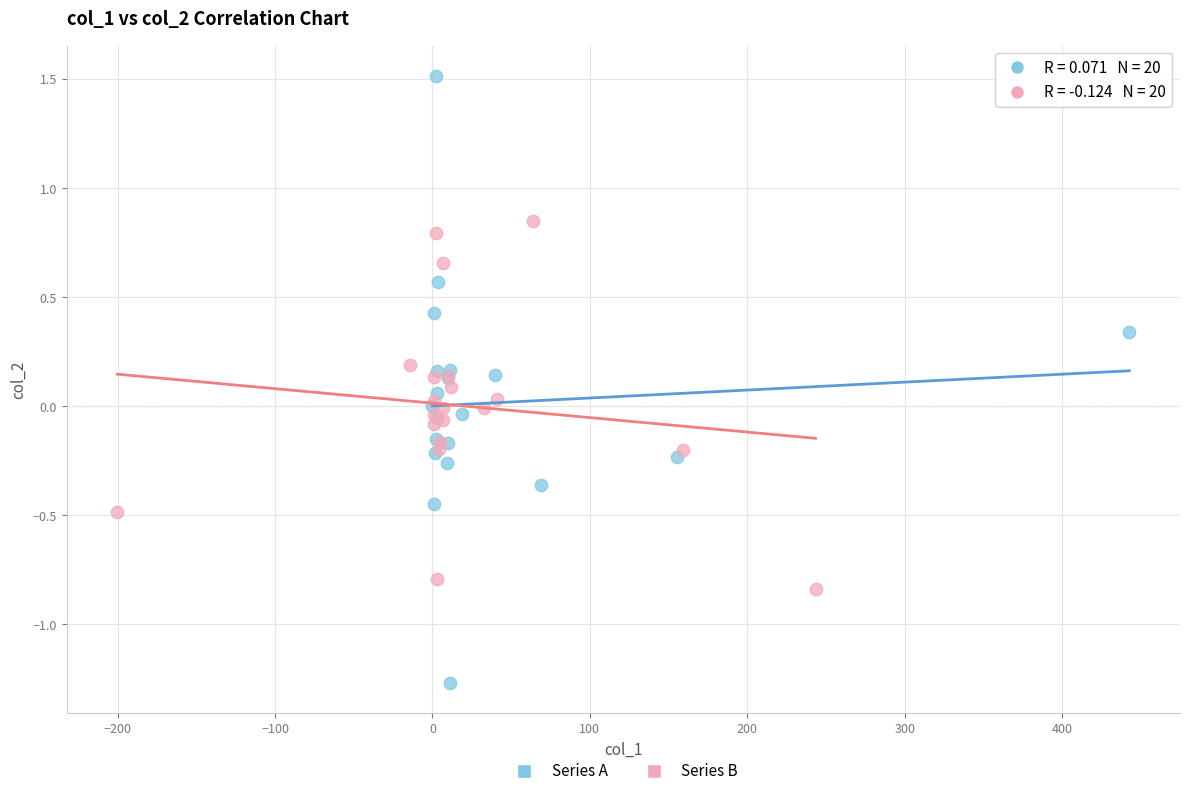

What are all the series names shown in the legend?

Series A, Series B